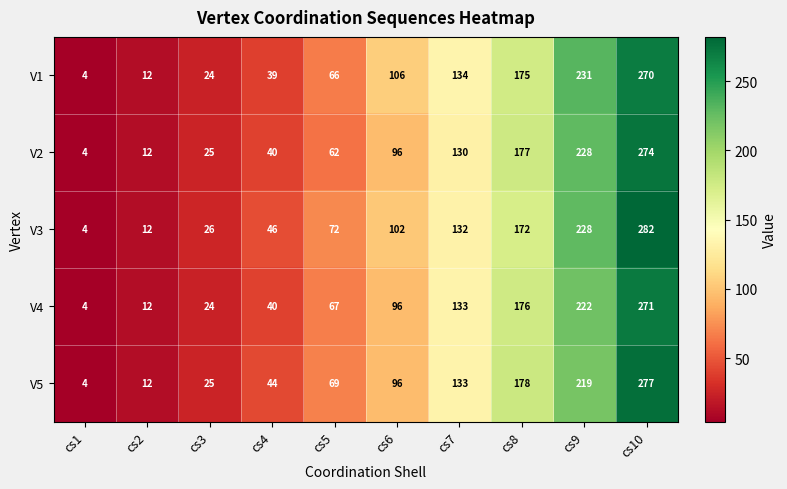

Rank the series by their maximum value, from highest to lowest.

V3, V5, V2, V4, V1